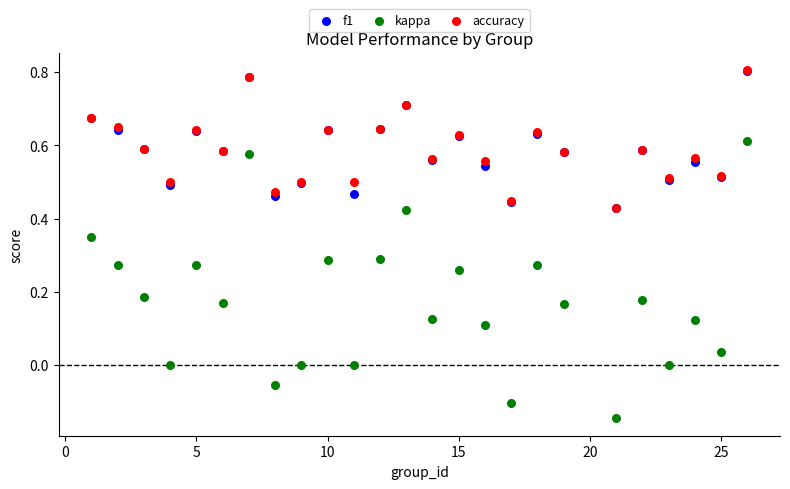

Which series has the widest spread of Y values?

kappa